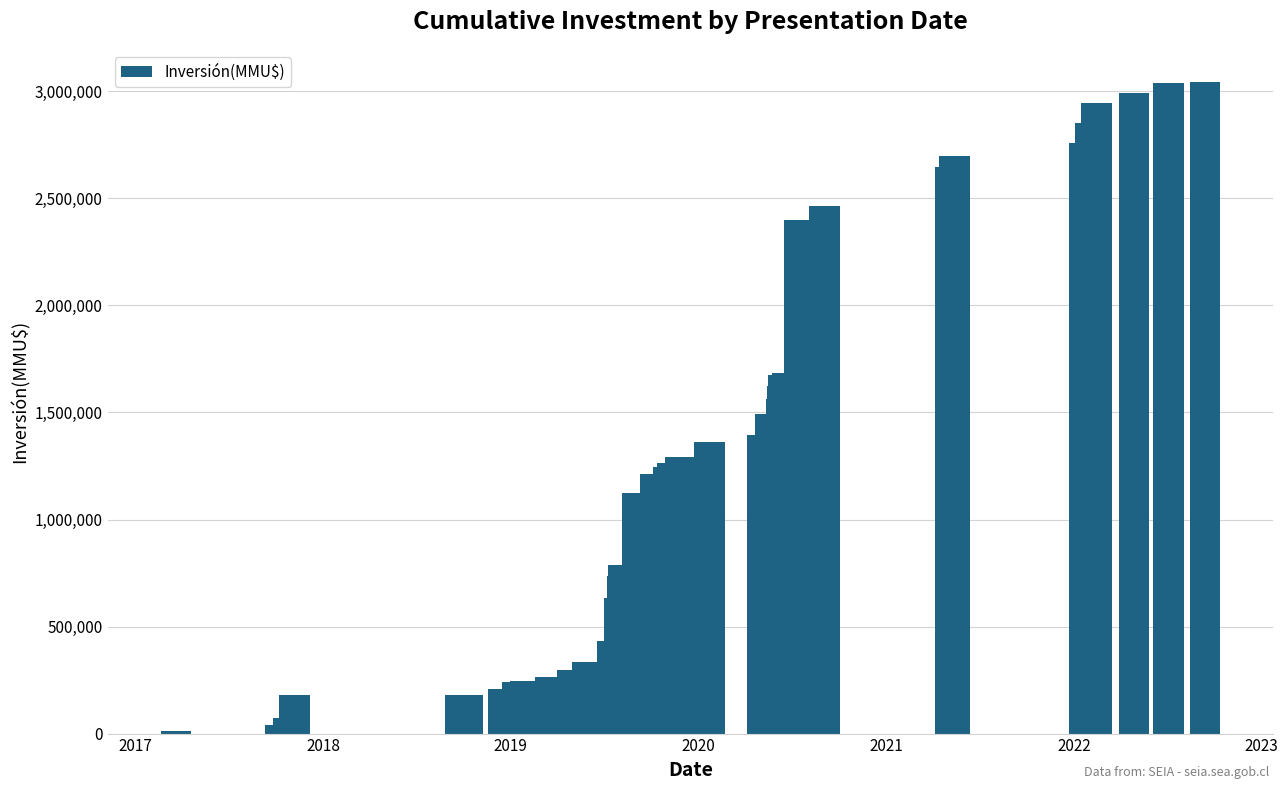

How many data points are above 1265927?

19